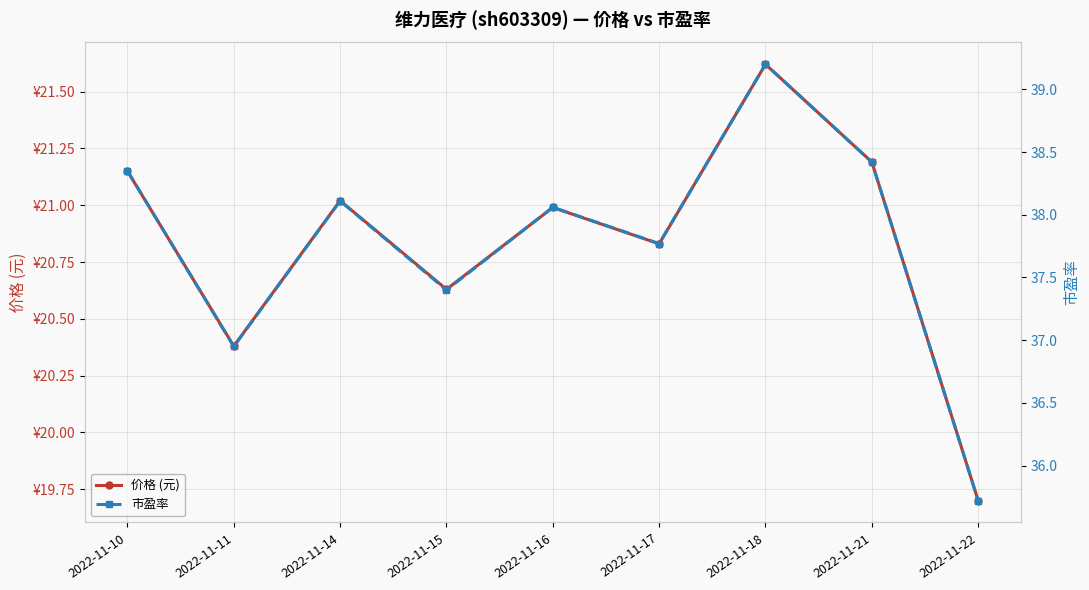

What is the value of the 市盈率 point at the 8th from the left?

38.4